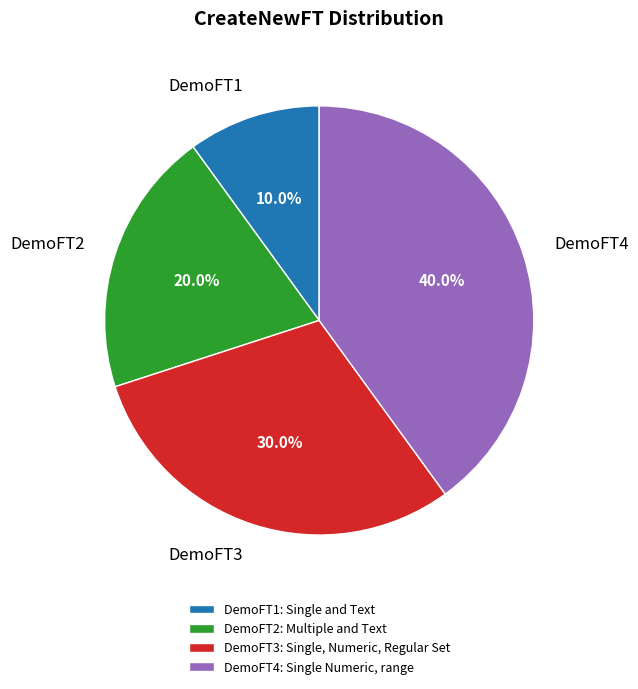

Between DemoFT1 and DemoFT4, which is larger?

DemoFT4